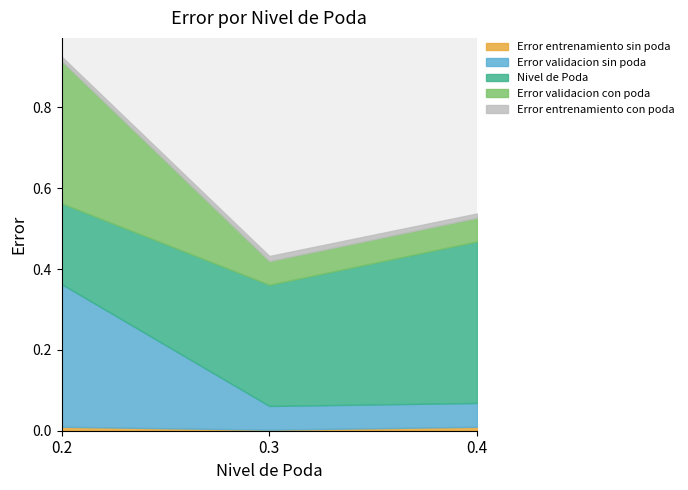

Which category has the highest value across all series?

0.4